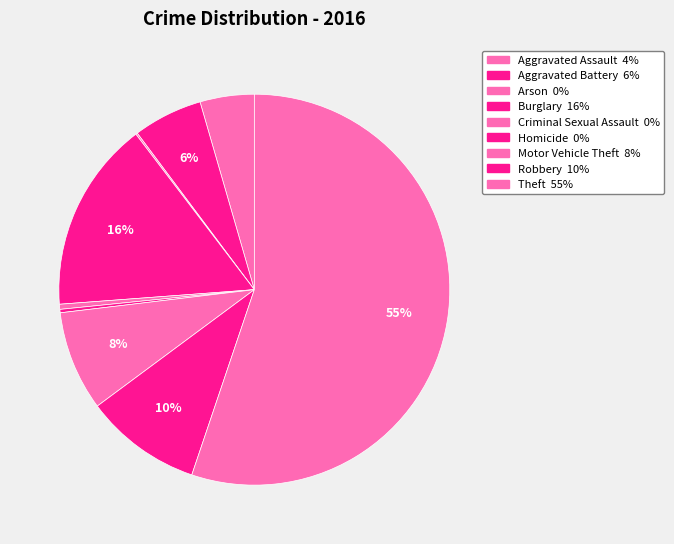

How many slices are in this pie chart?

9